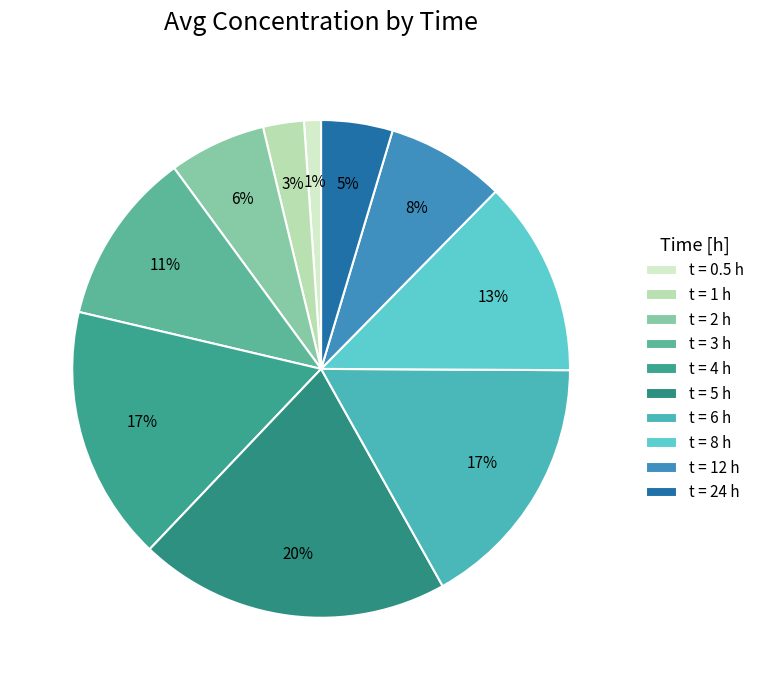

Which category has the biggest portion of the pie?

t = 5 h